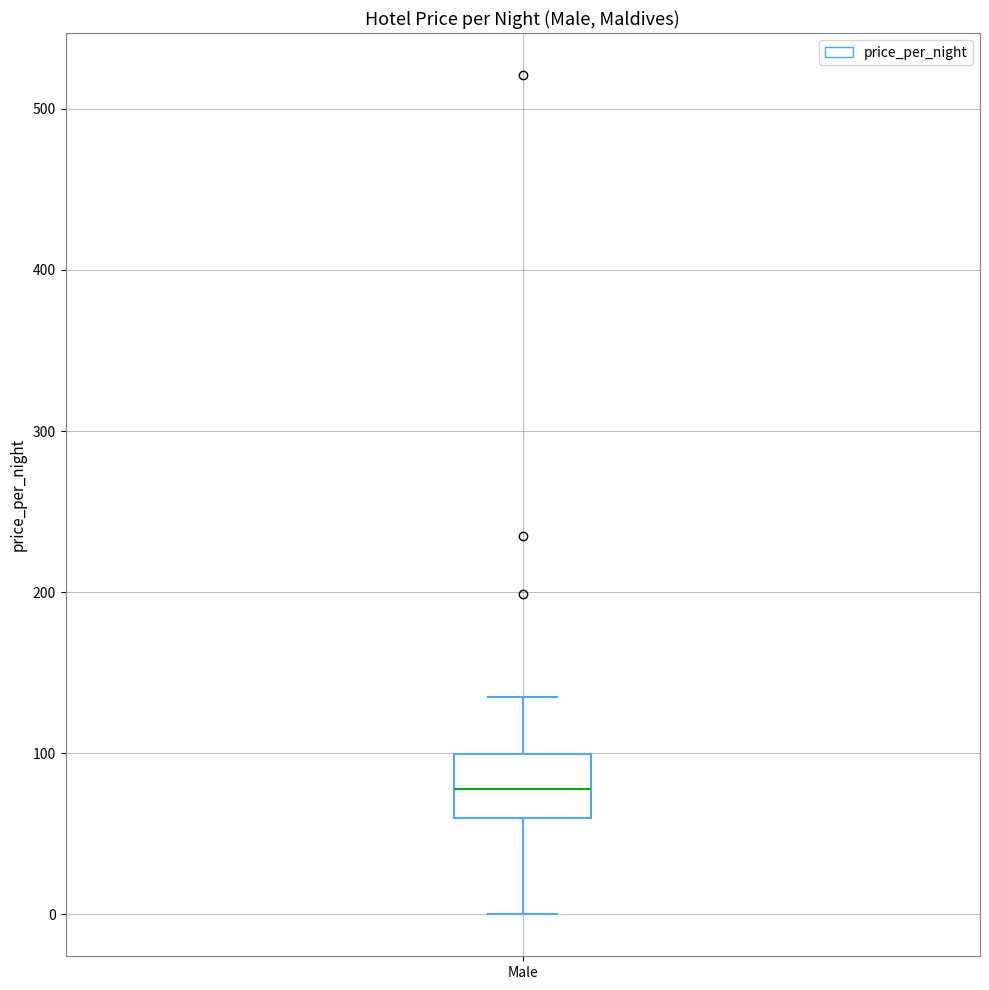

Transcribe this box plot: give where the median line is, the range the box spans, and where the two whiskers end, as read against the y-axis. The values are not printed on the chart, so give them approximately, as read against the axis.

median 80, box 60 to 100, whiskers 0 to 140